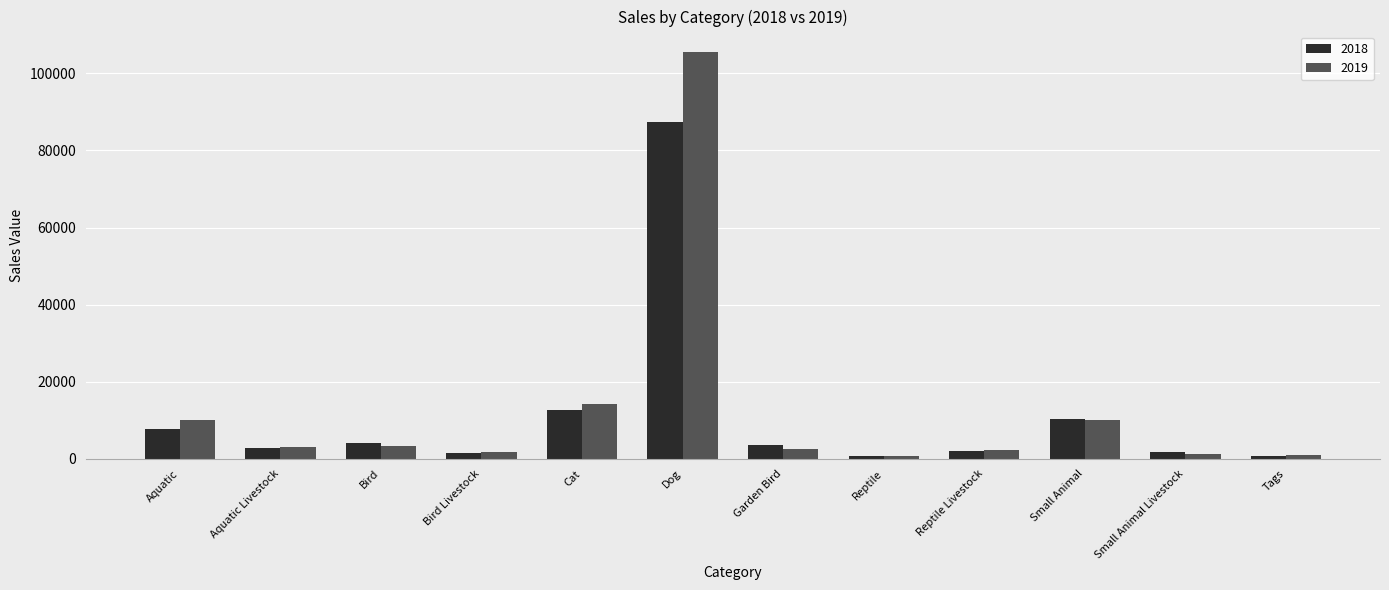

Which label corresponds to the largest value in the chart?

Dog